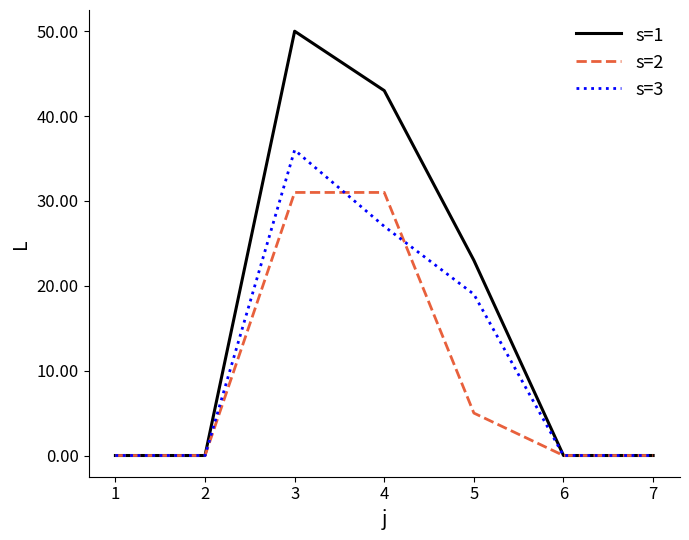

Is it true that s=3 equals 0 at 1?

True